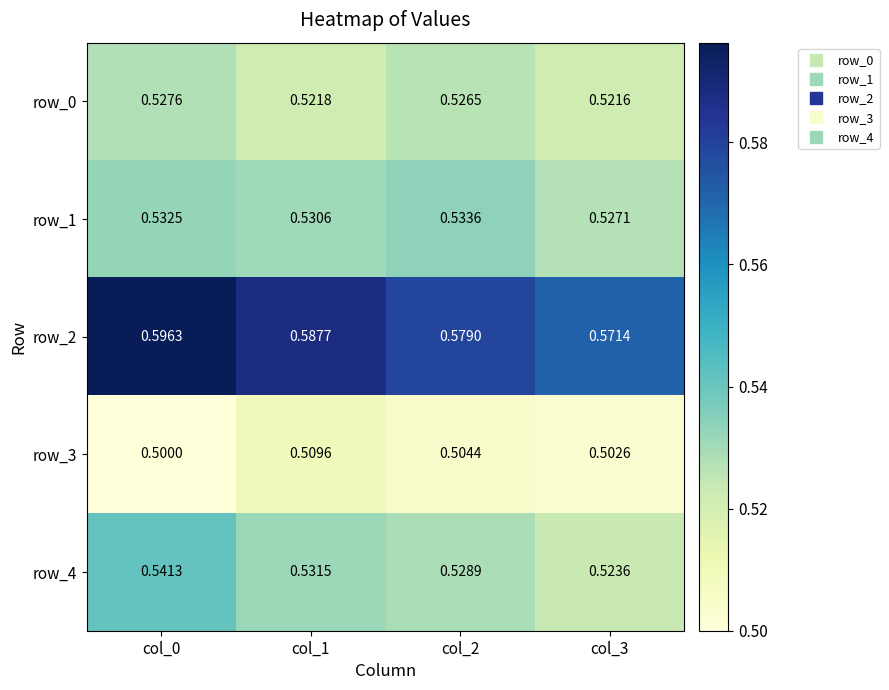

Rank the categories by row_3 value from lowest to highest.

col_0, col_3, col_2, col_1